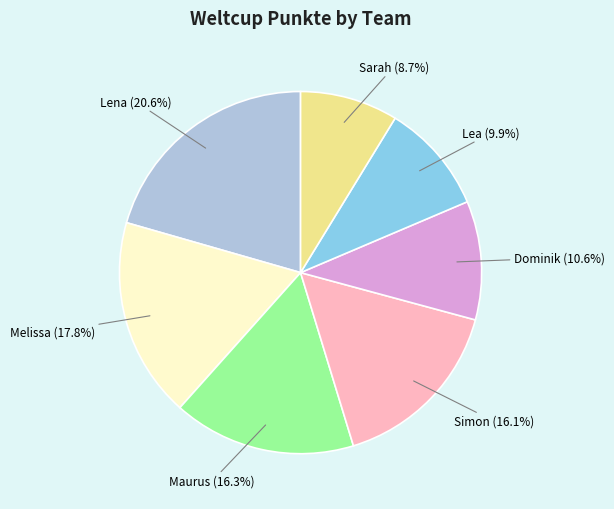

What percentage is the Melissa slice, to the nearest percent?

18%